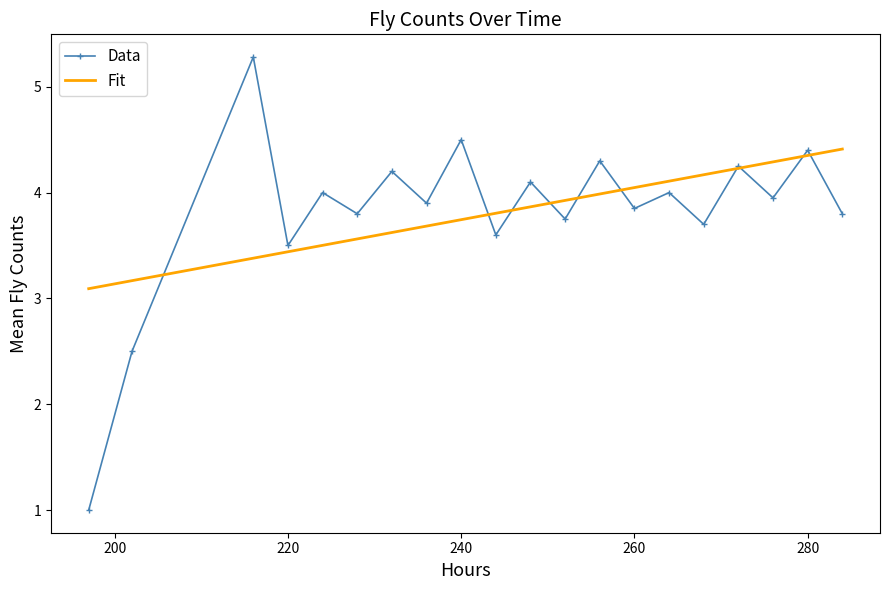

List the series in order of their peak value, highest first.

Data, Fit